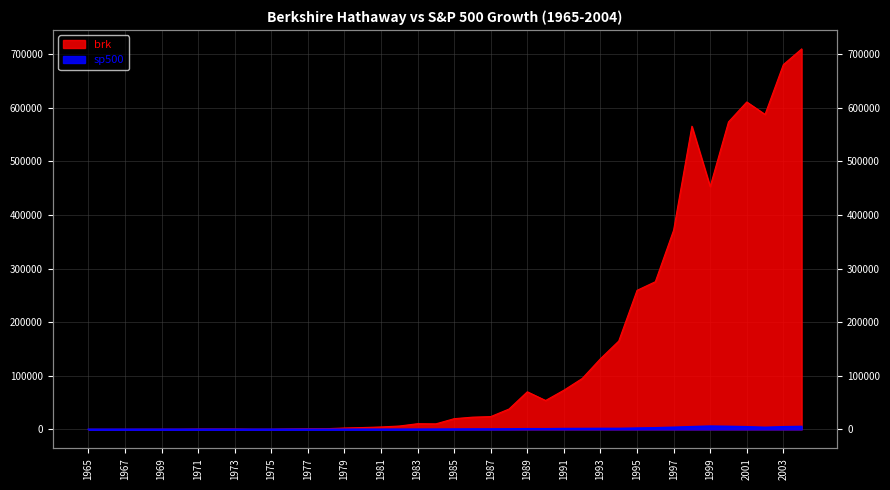

True or false: sp500 has a value of 5626.2 at 2002.

False